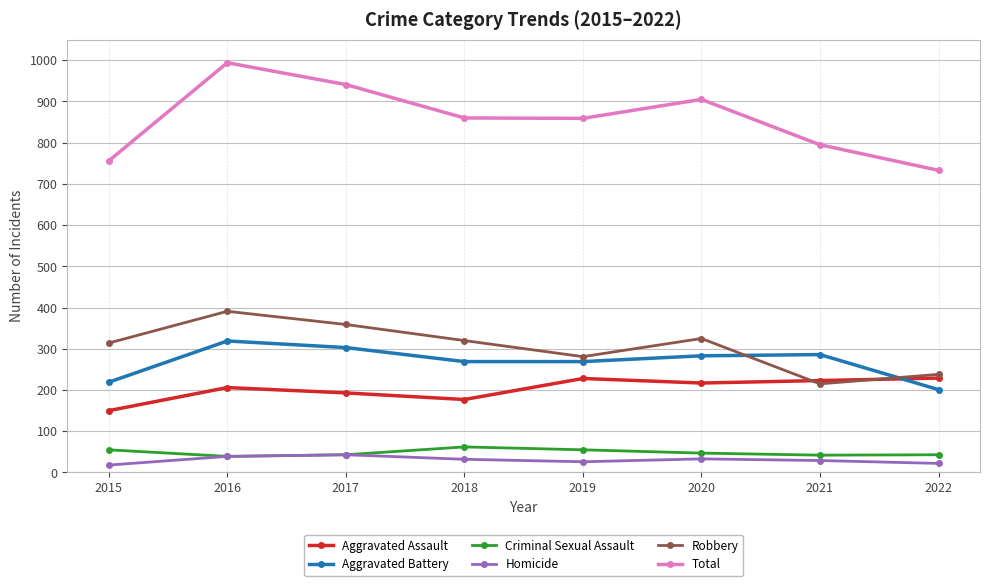

How many series are shown in this chart?

6